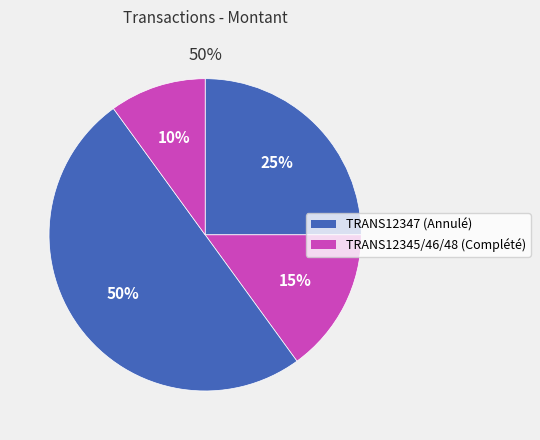

Is TRANS12348 the majority of the pie?

No